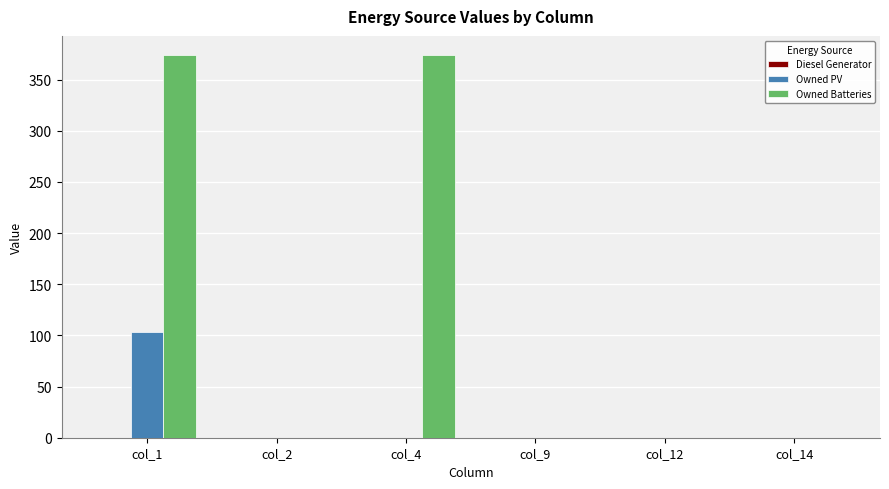

How many series are shown in this chart?

2